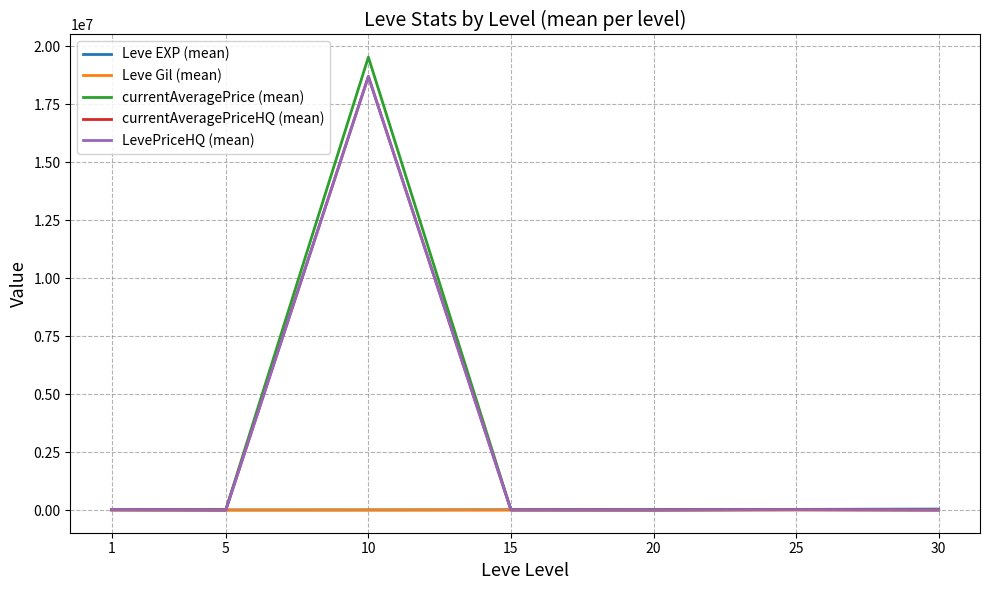

Which series changed the most between 5 and 10?

currentAveragePrice (mean)